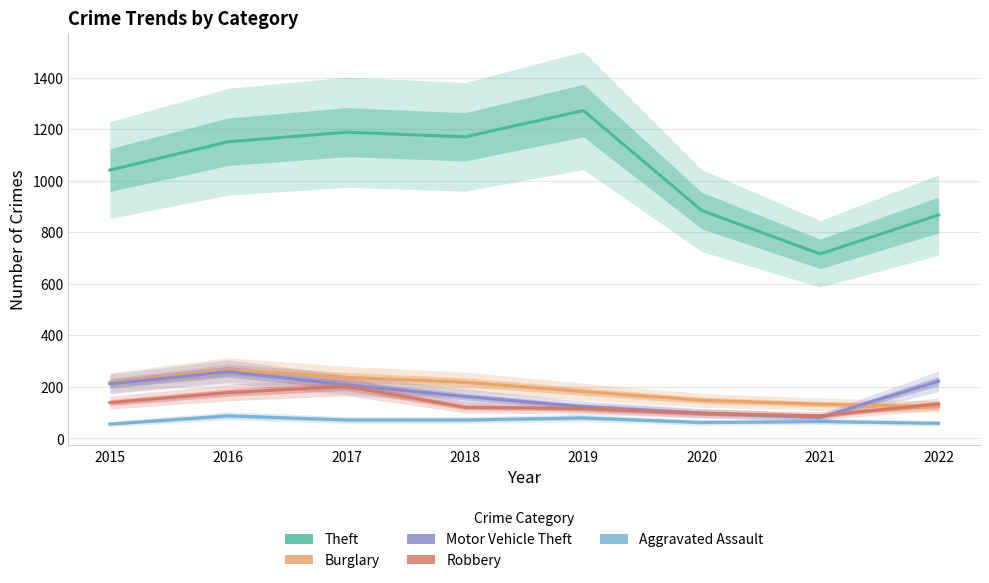

Which category has the lowest value in the Aggravated Assault series?

2015